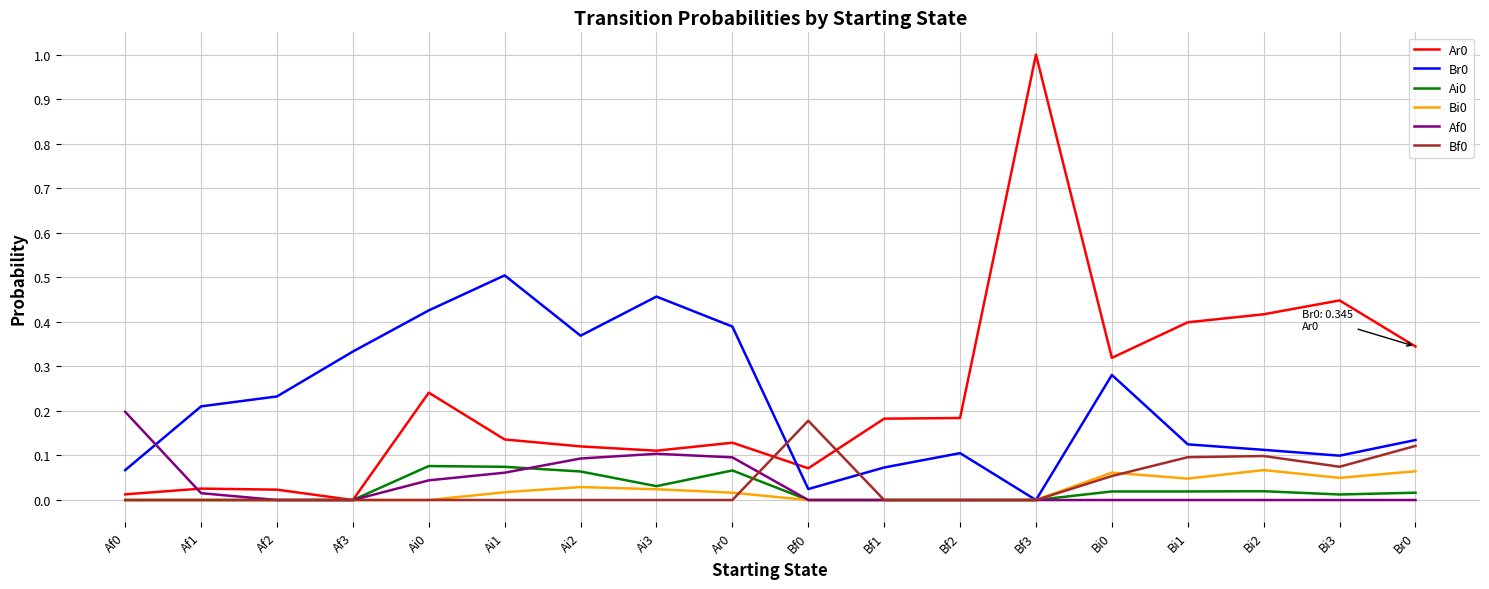

At which category is the sum across all series the highest?

Bf3